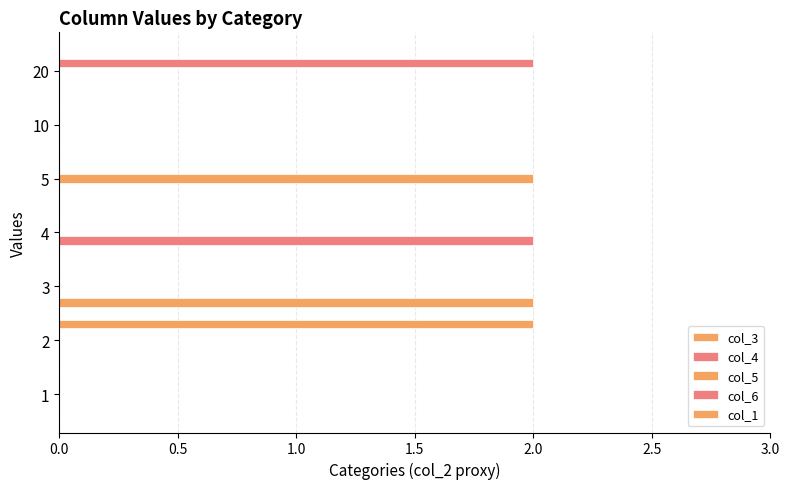

How many distinct data groups are displayed?

5